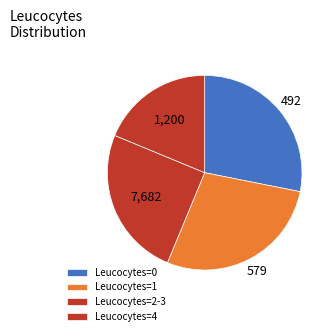

Does Leucocytes=1 represent more than half of the total?

No